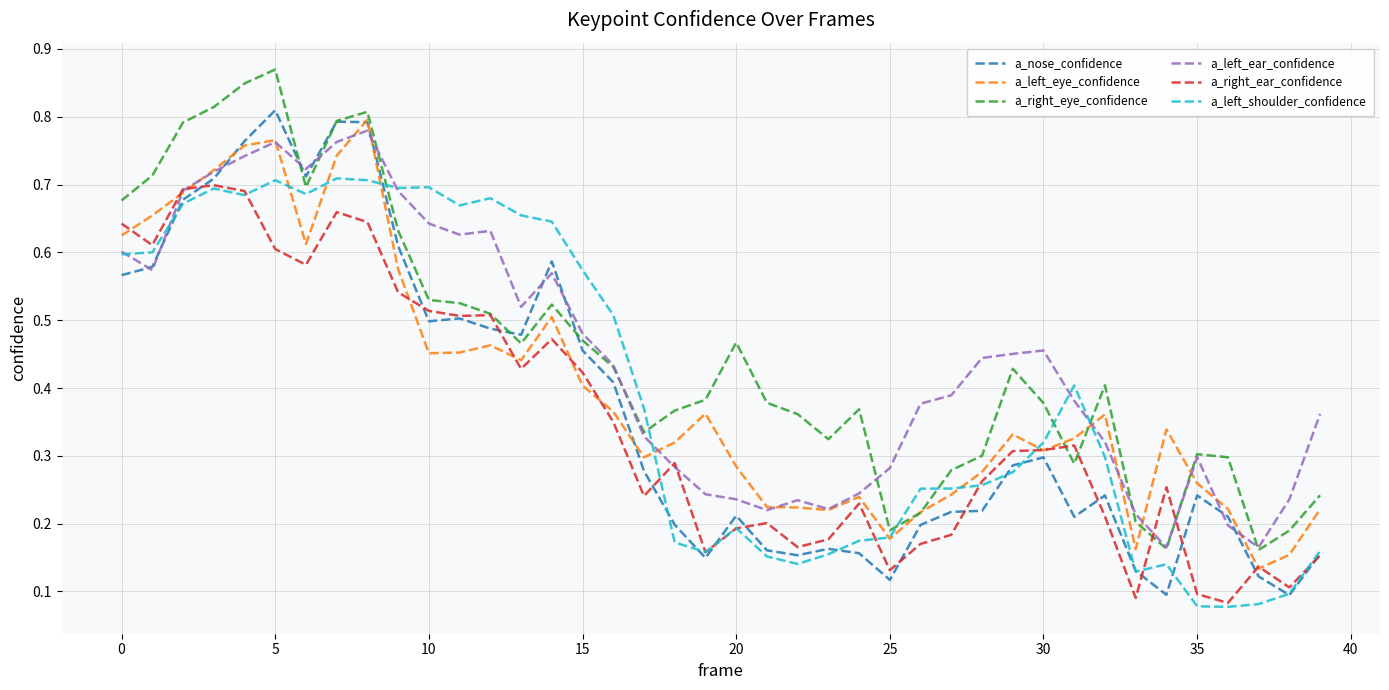

What are all the series names shown in the legend?

a_nose_confidence, a_left_eye_confidence, a_right_eye_confidence, a_left_ear_confidence, a_right_ear_confidence, a_left_shoulder_confidence